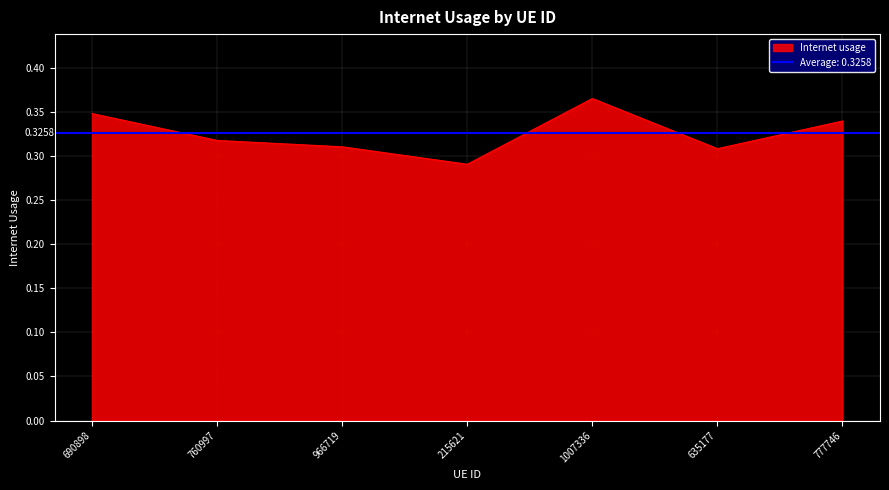

Rank the categories by value from highest to lowest.

1007336, 690898, 777746, 760997, 966719, 635177, 215621